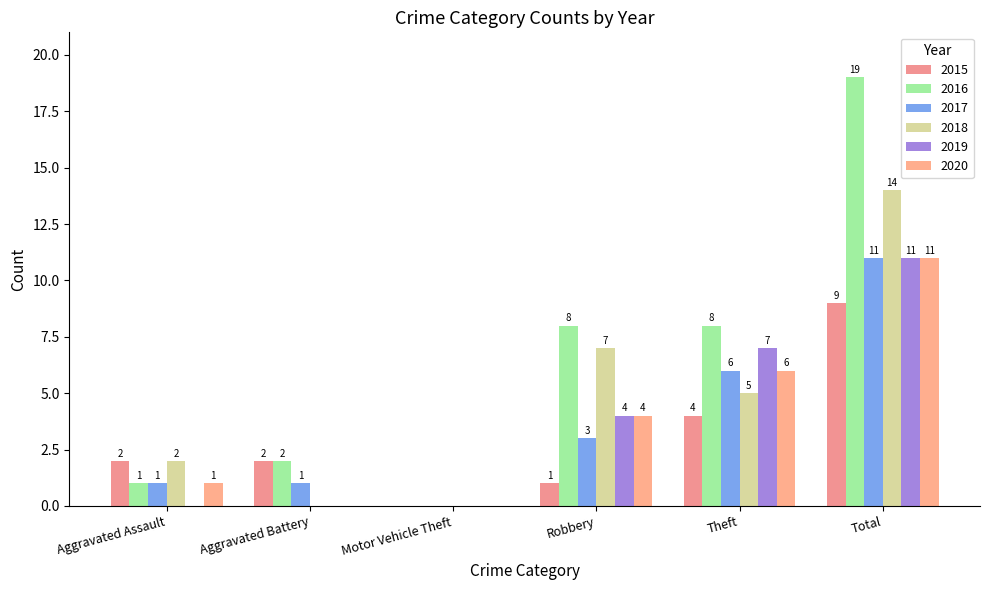

What is the total value across all series at Robbery?

27